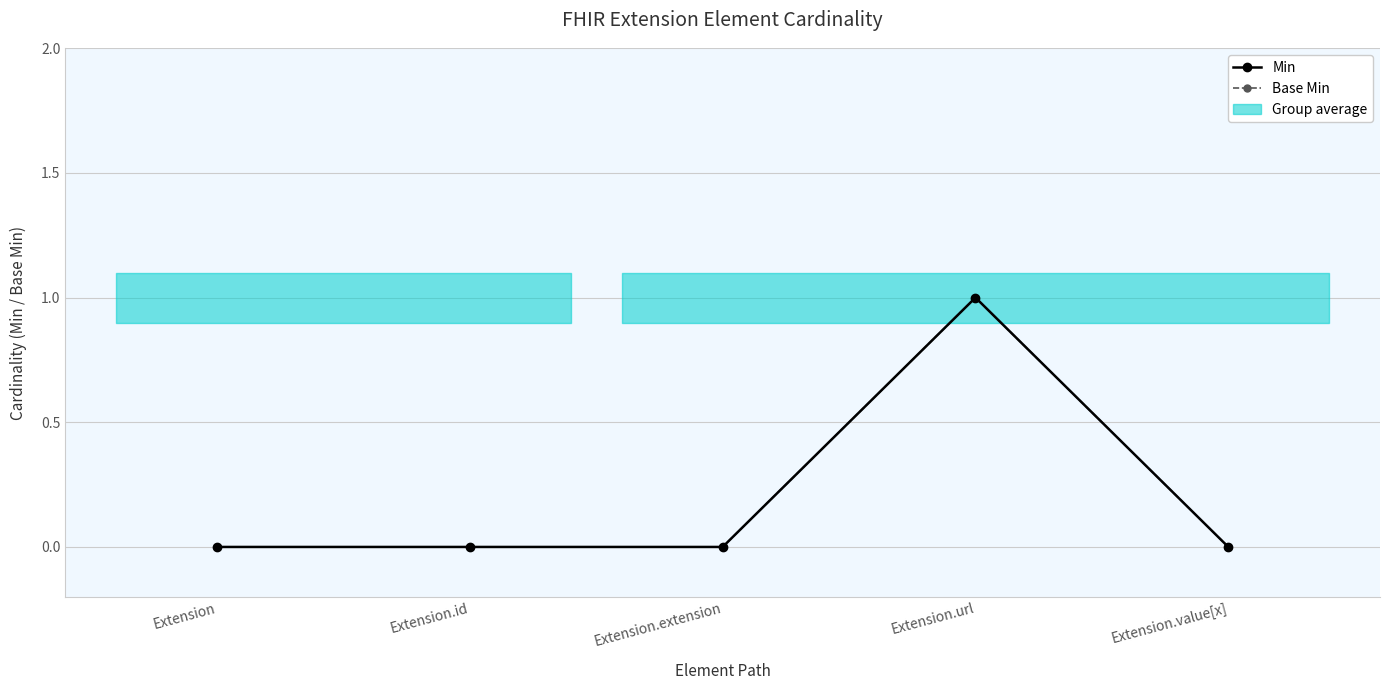

What is the label of the 5th point from the right?

Extension